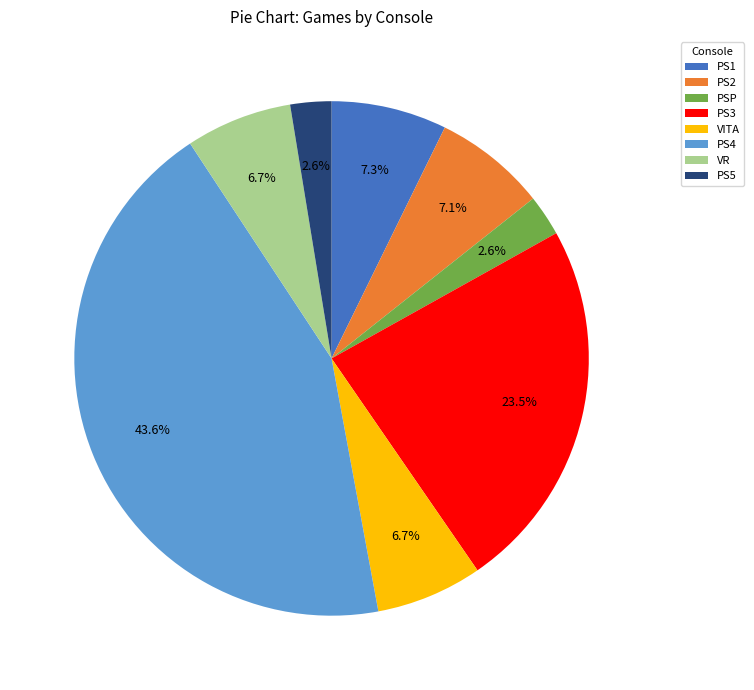

True or false: VR accounts for 1% of the total.

False